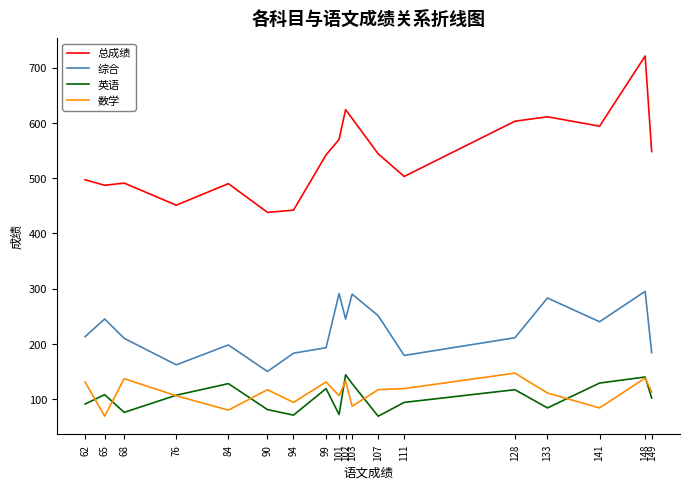

Which series changed the most between 84 and 149?

总成绩